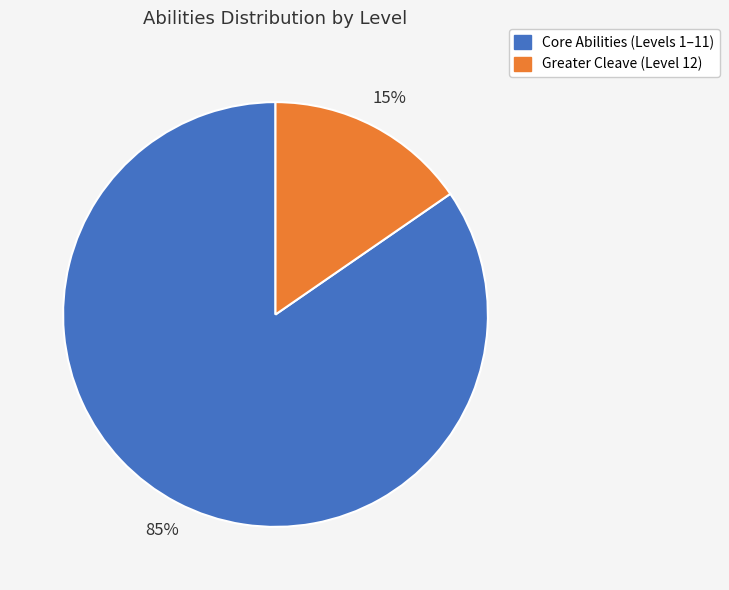

How many slices are in this pie chart?

2